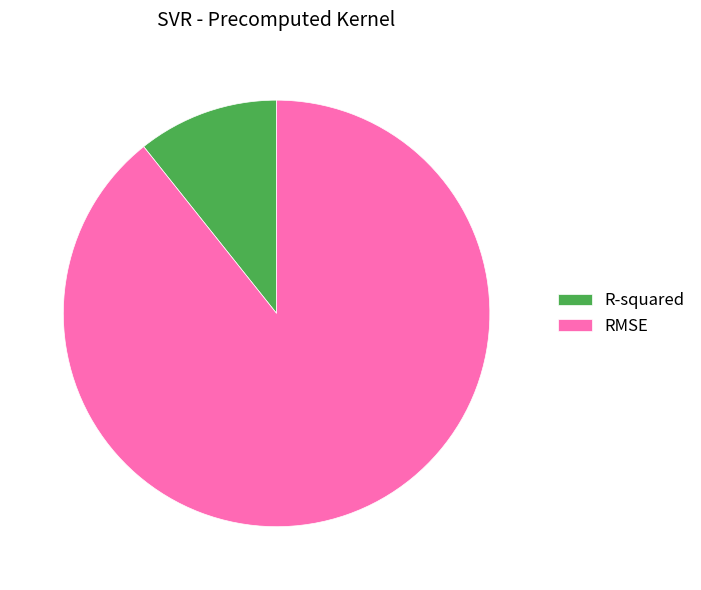

Which category has the smallest portion of the pie?

R-squared